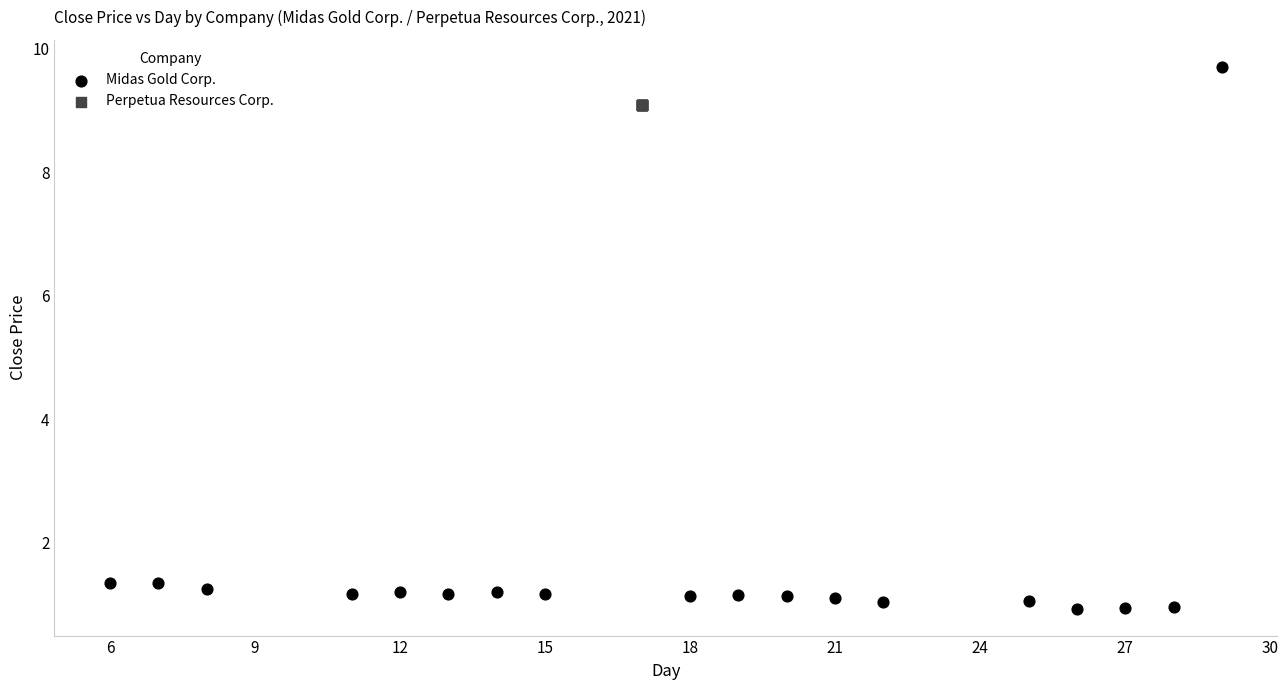

Which series reaches the minimum Y coordinate?

Midas Gold Corp.